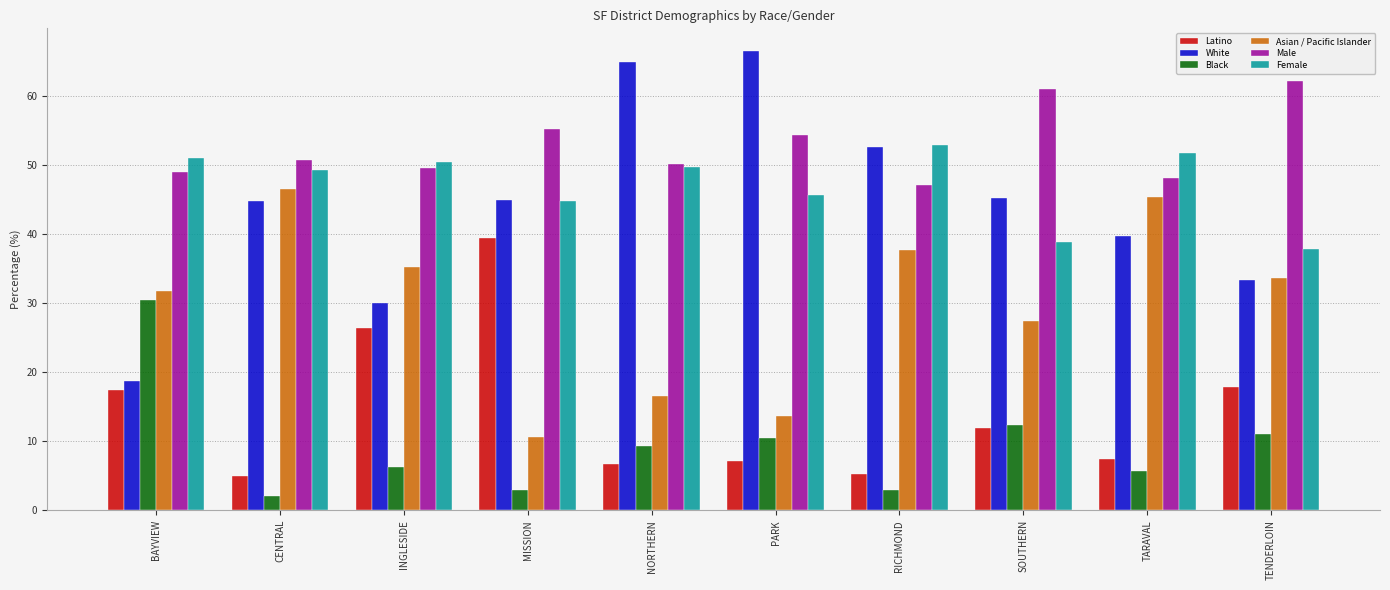

Are the bars horizontal?

No